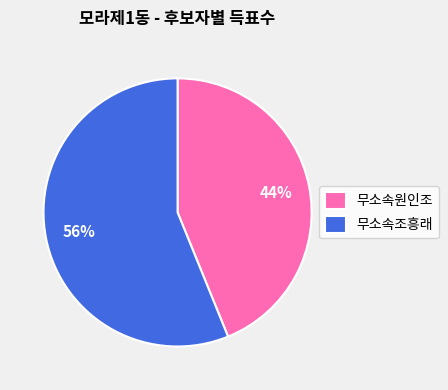

To the nearest percent, what is the average slice percentage?

50%